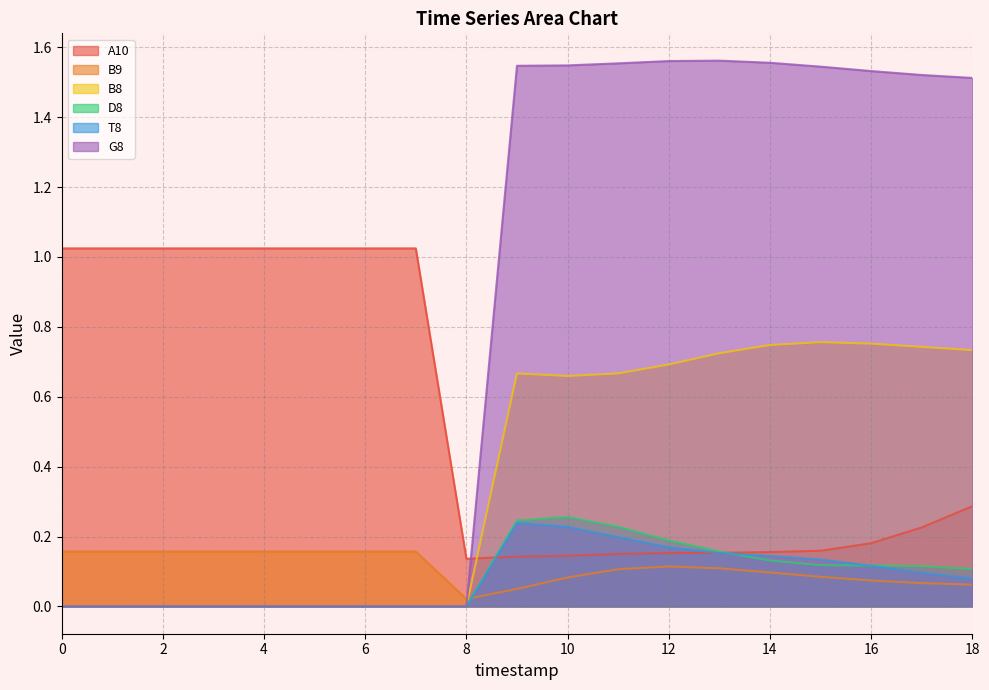

Where do T8 and A10 first cross each other?

8 and 9